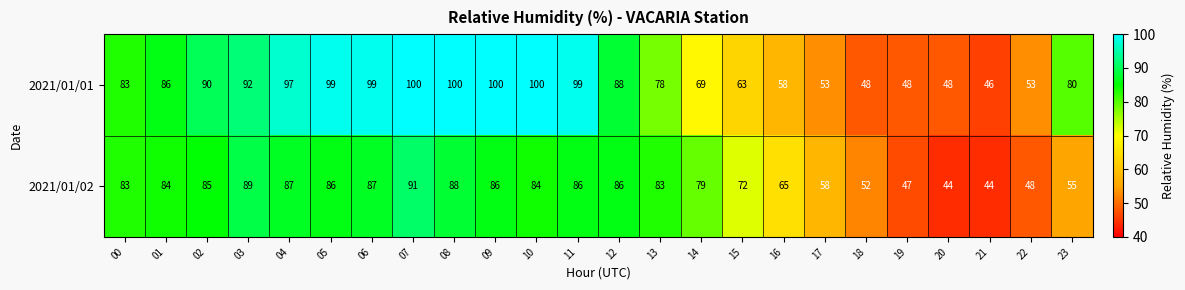

The 2021/01/01 series shows 26 at 08. True or false?

False